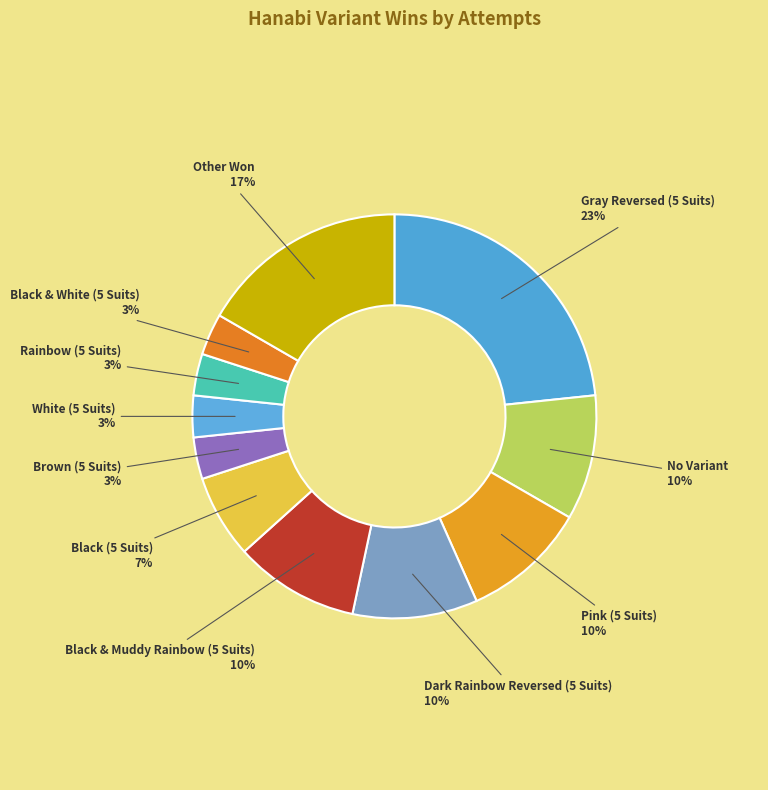

To the nearest percent, what portion does No Variant represent?

10%